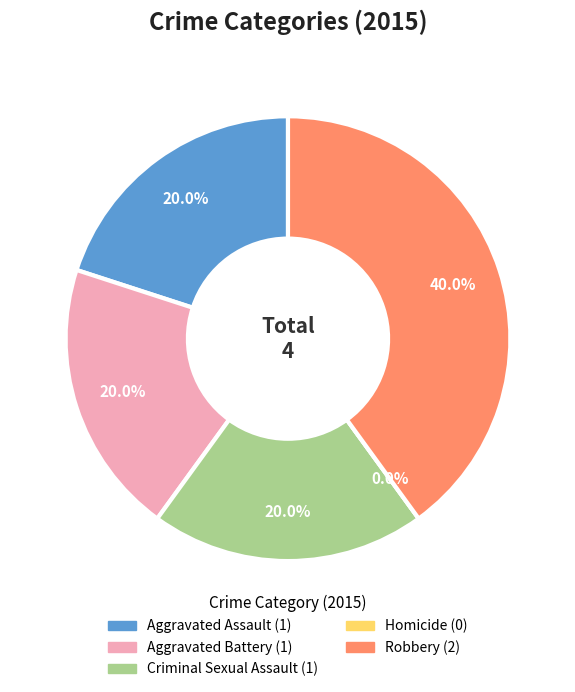

Do Aggravated Battery and Robbery together represent more than half of the pie?

Yes